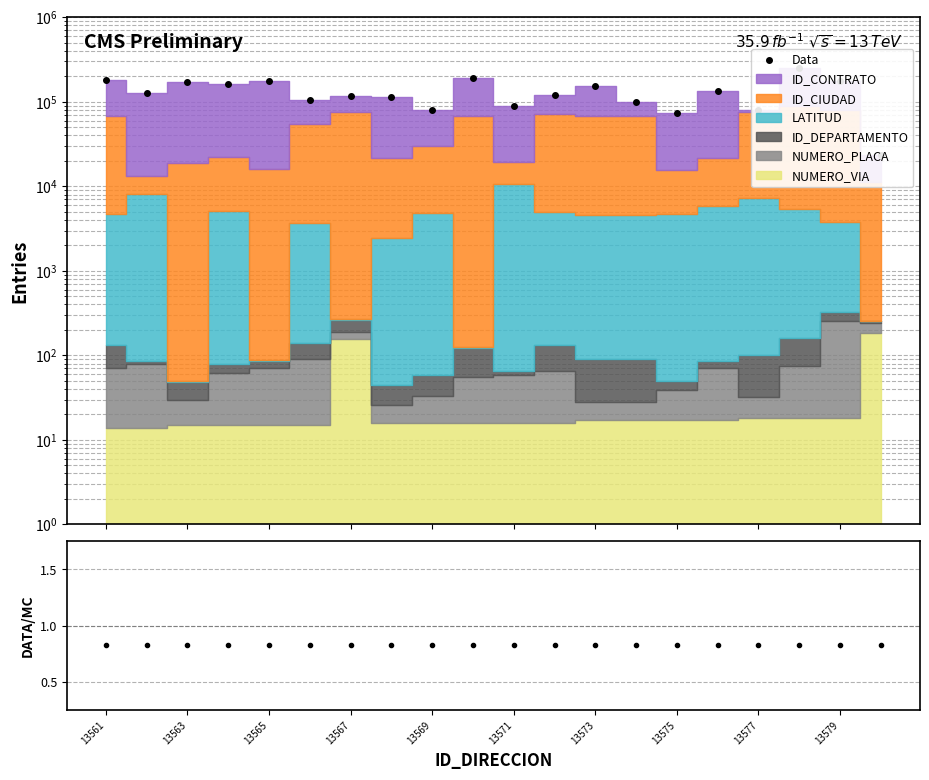

Count the number of categories in the chart.

20